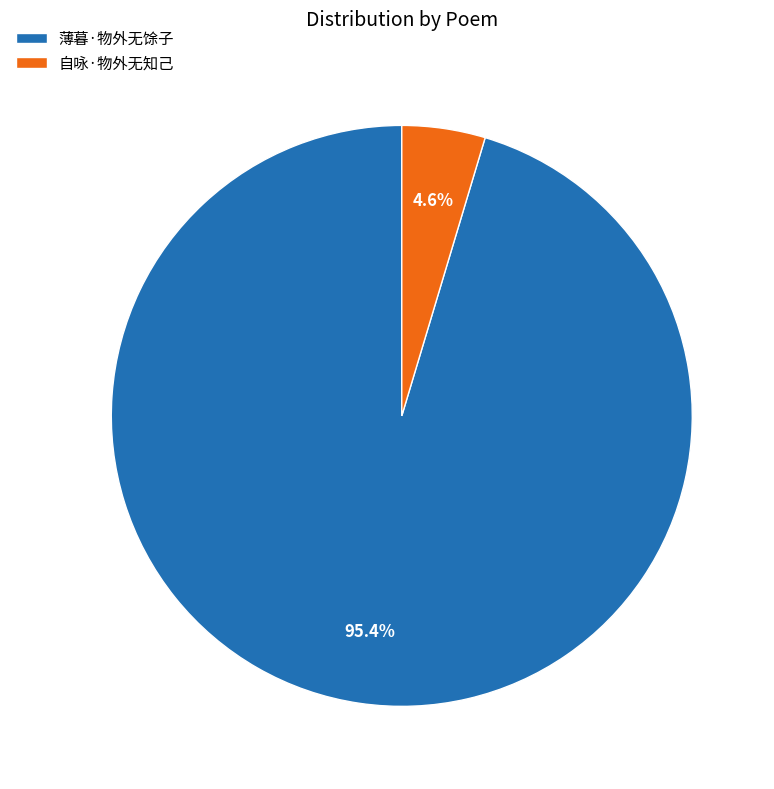

To the nearest percent, what is the average slice percentage?

50%